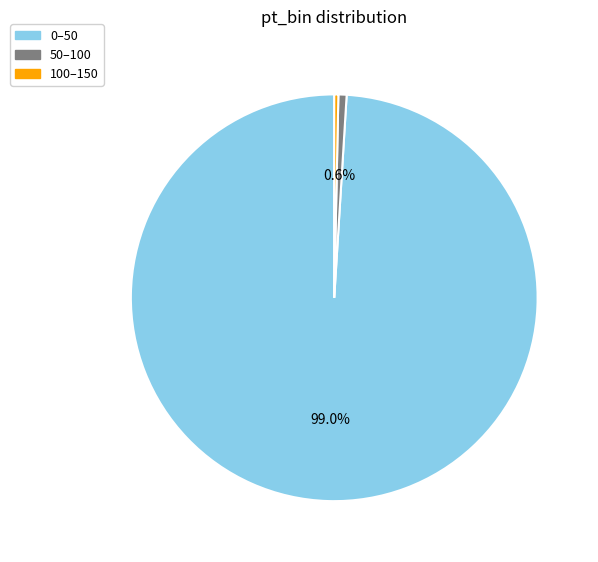

What portion of the pie excludes 50–100?

99.4%